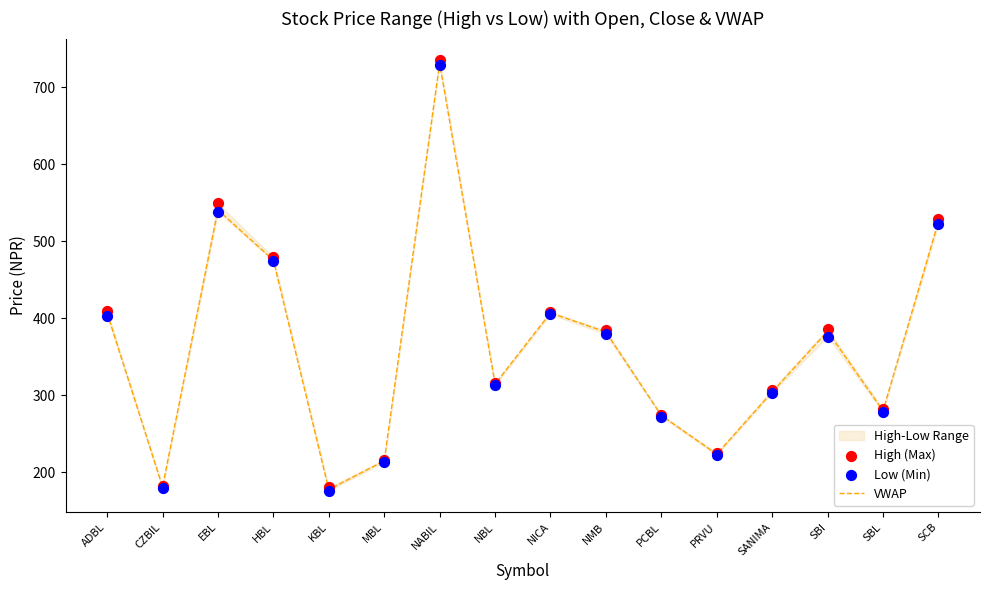

At how many categories does at least one series exceed 554?

1